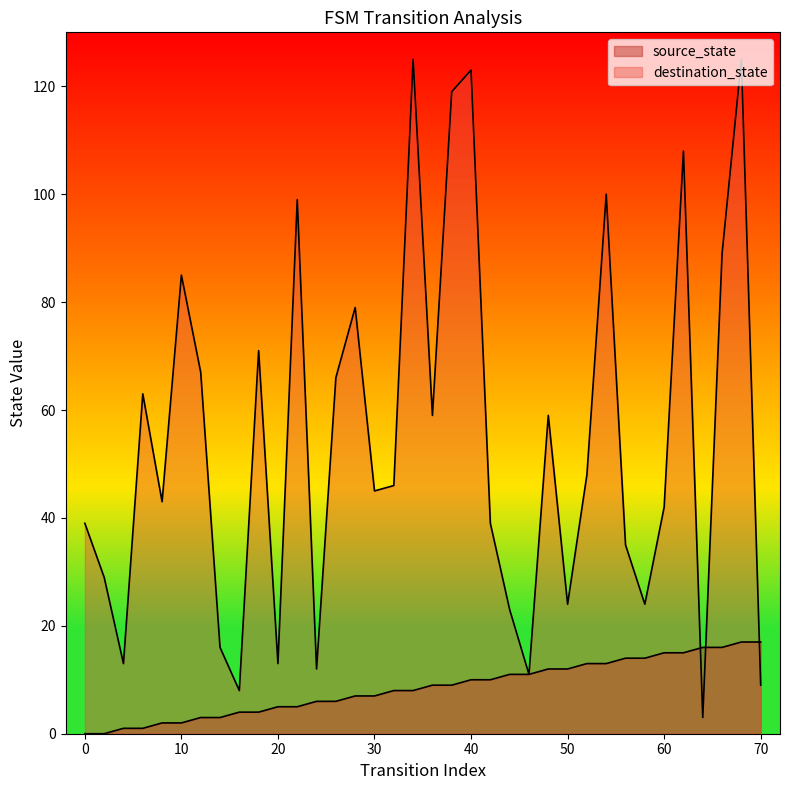

Reading left to right, what are all the values shown in this chart?

source_state: 0=0	2=0	4=1	6=1	8=2	10=2	12=3	14=3	16=4	18=4	20=5	22=5	24=6	26=6	28=7	30=7	32=8	34=8	36=9	38=9	40=10	42=10	44=11	46=11	48=12	50=12	52=13	54=13	56=14	58=14	60=15	62=15	64=16	66=16	68=17	70=17
destination_state: 0=39	2=29	4=13	6=63	8=43	10=85	12=67	14=16	16=8	18=71	20=13	22=99	24=12	26=66	28=79	30=45	32=46	34=125	36=59	38=119	40=123	42=39	44=23	46=11	48=59	50=24	52=48	54=100	56=35	58=24	60=42	62=108	64=3	66=89	68=125	70=9